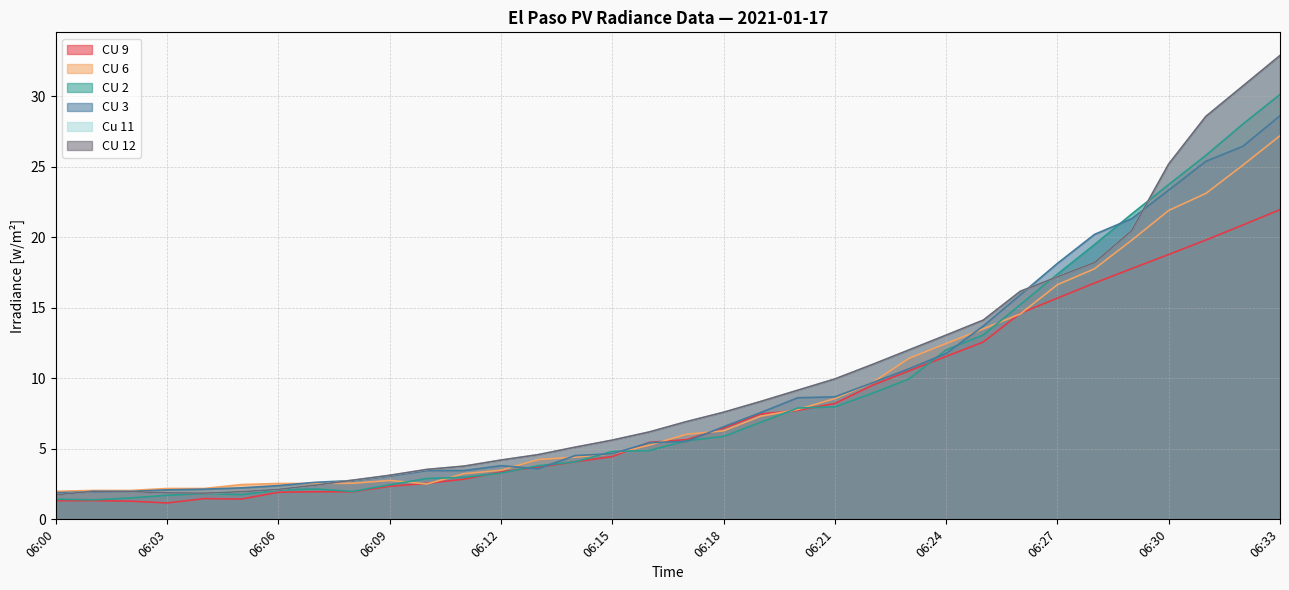

What is the difference between the maximum and minimum values in the CU 6 series?

25.2